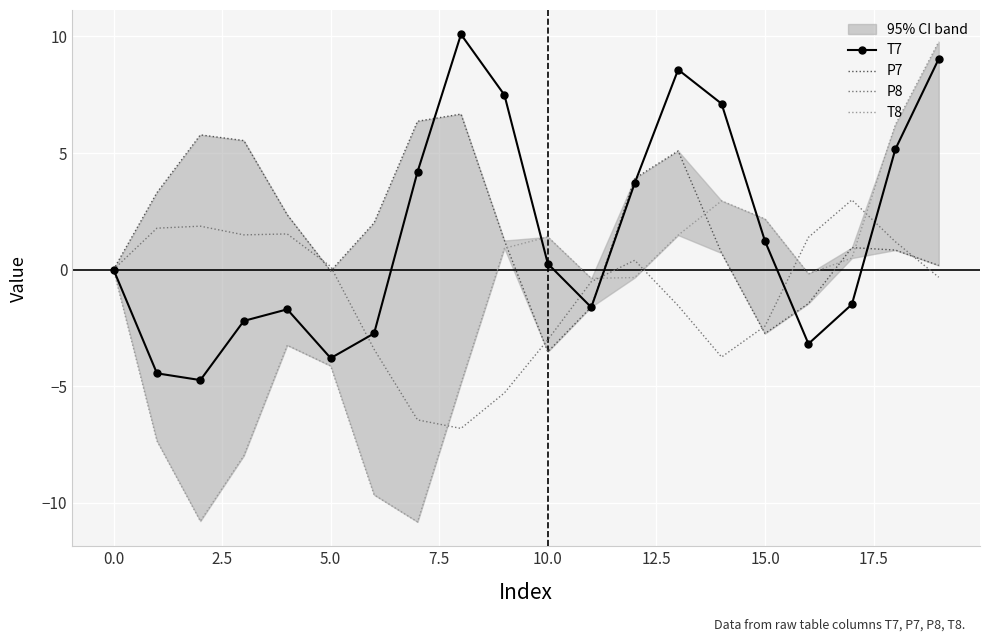

What is the average value of the T8 series?

-1.7